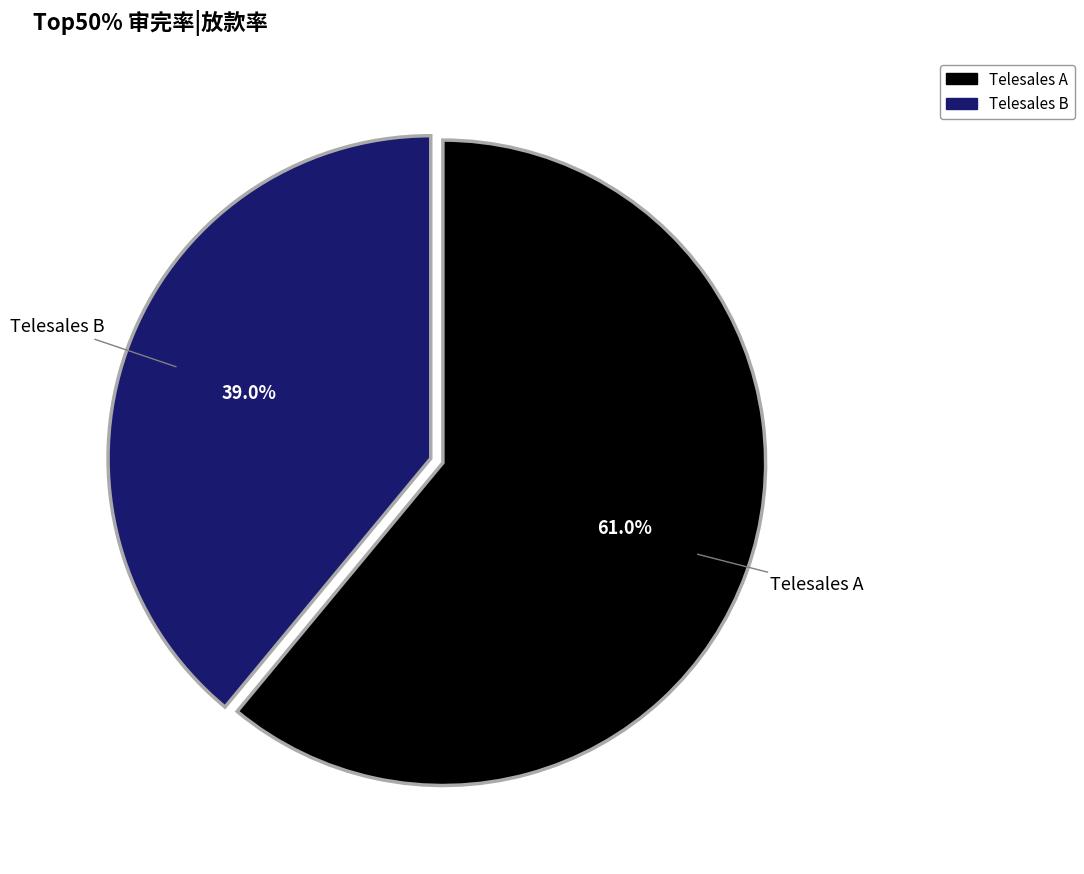

To the nearest percent, what is the difference between the largest and smallest slice percentages?

22%